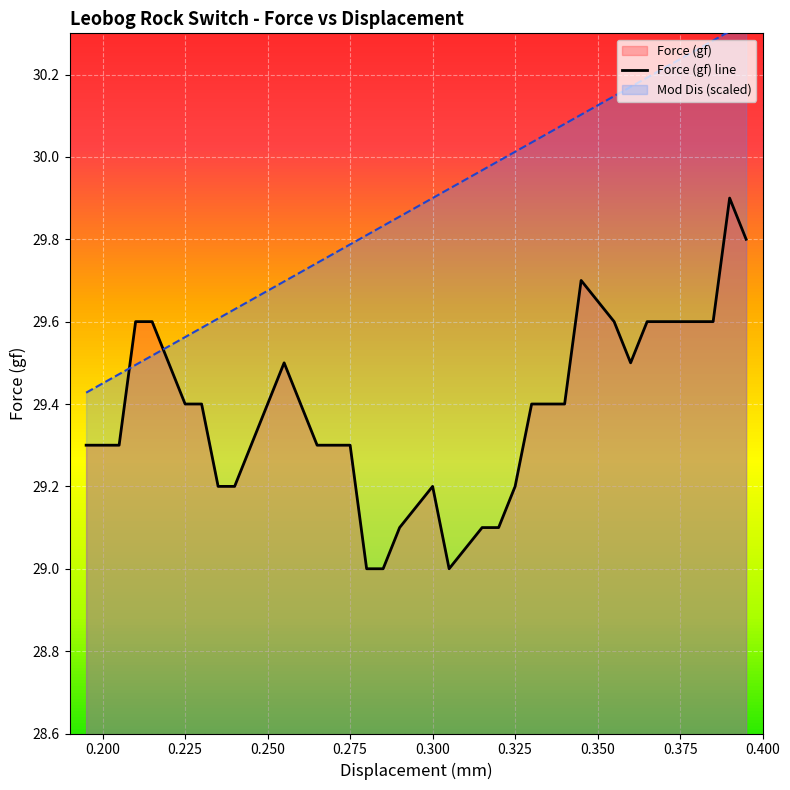

What is the minimum value for Force (gf) line?

29.0